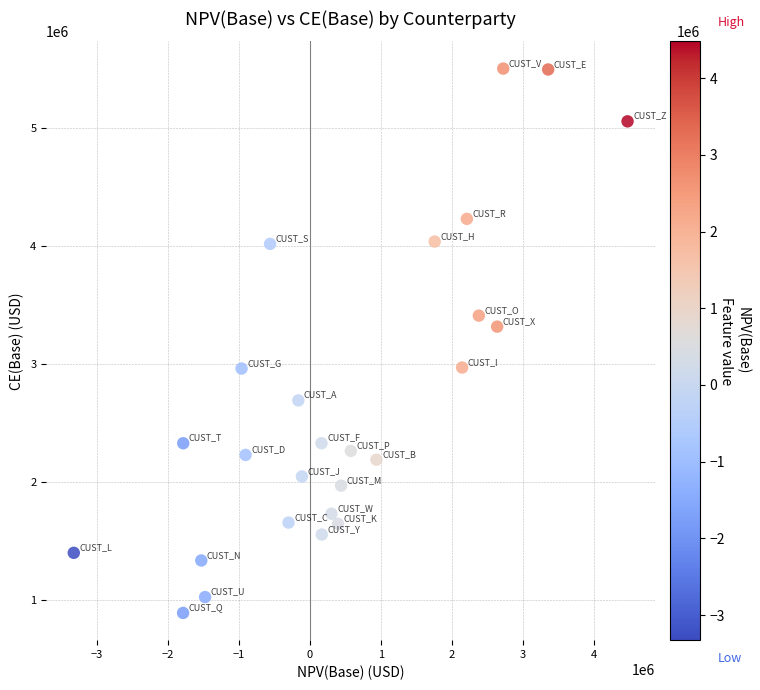

What Y value in the scatter plot is closest to 3197432?

3316974.6